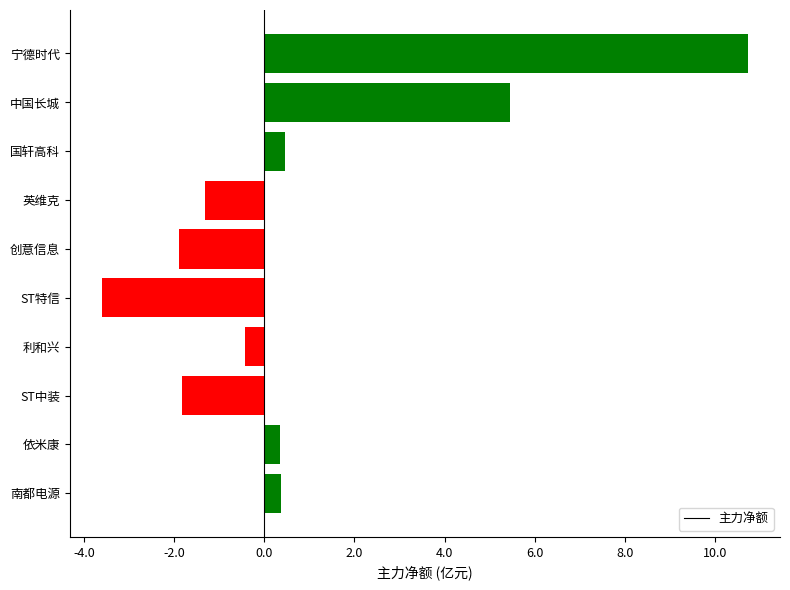

Does the chart contain any negative values?

Yes